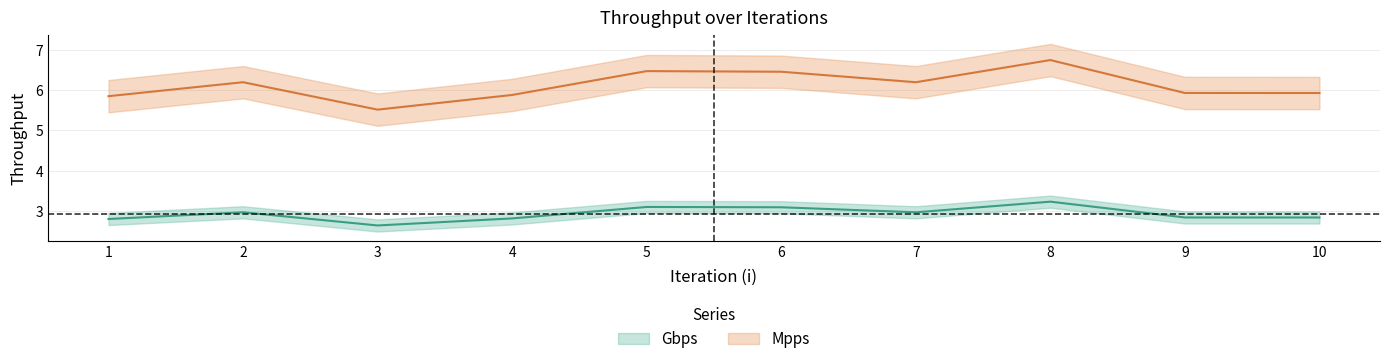

How many categories are shown in the chart?

10